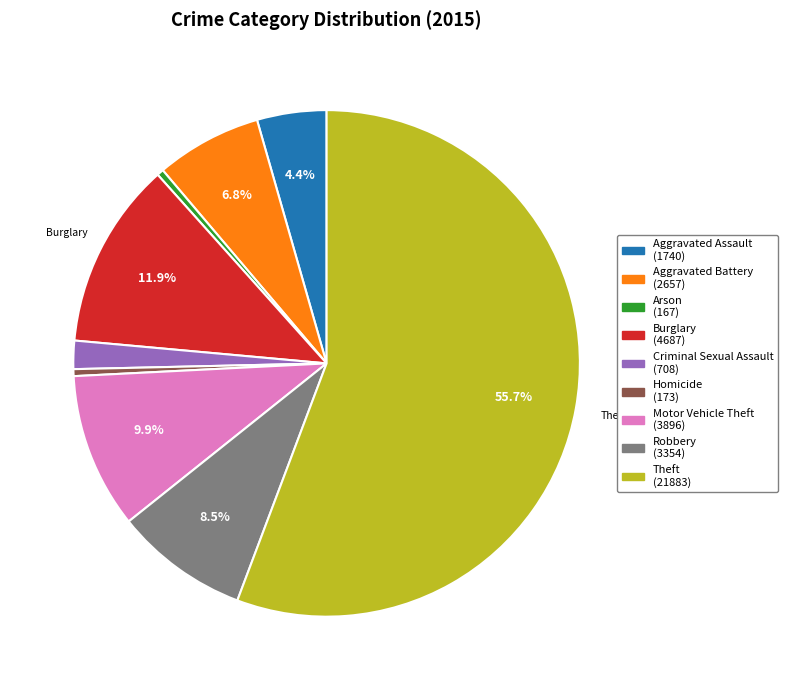

Is there any slice that represents more than half of the pie?

Yes